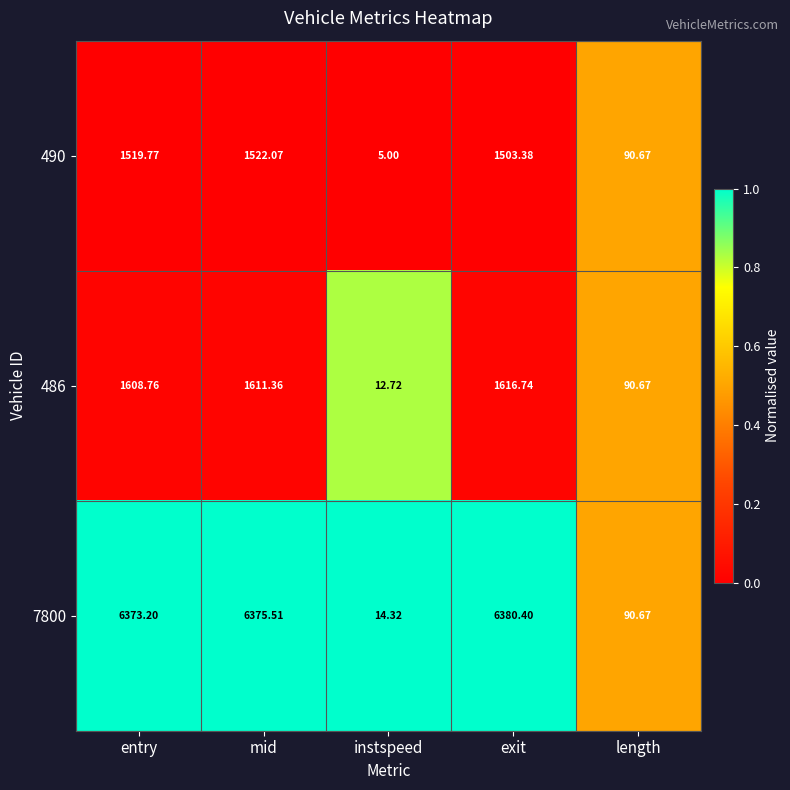

Rank the categories by 486 value from highest to lowest.

exit, mid, entry, length, instspeed